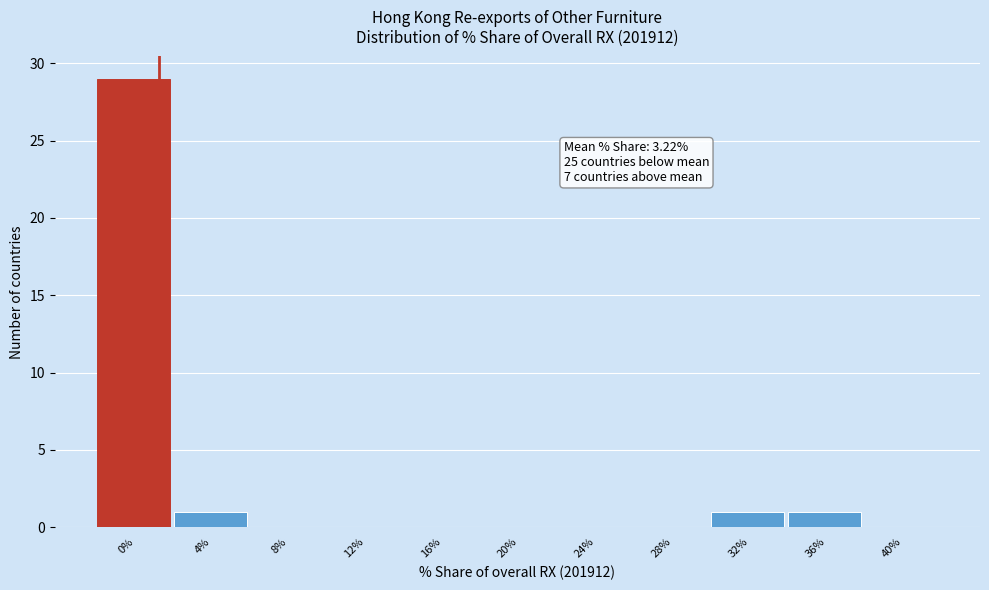

Reading left to right, what are all the values shown in this chart?

0%=29	4%=1	8%=0	12%=0	16%=0	20%=0	24%=0	28%=0	32%=1	36%=1	40%=0